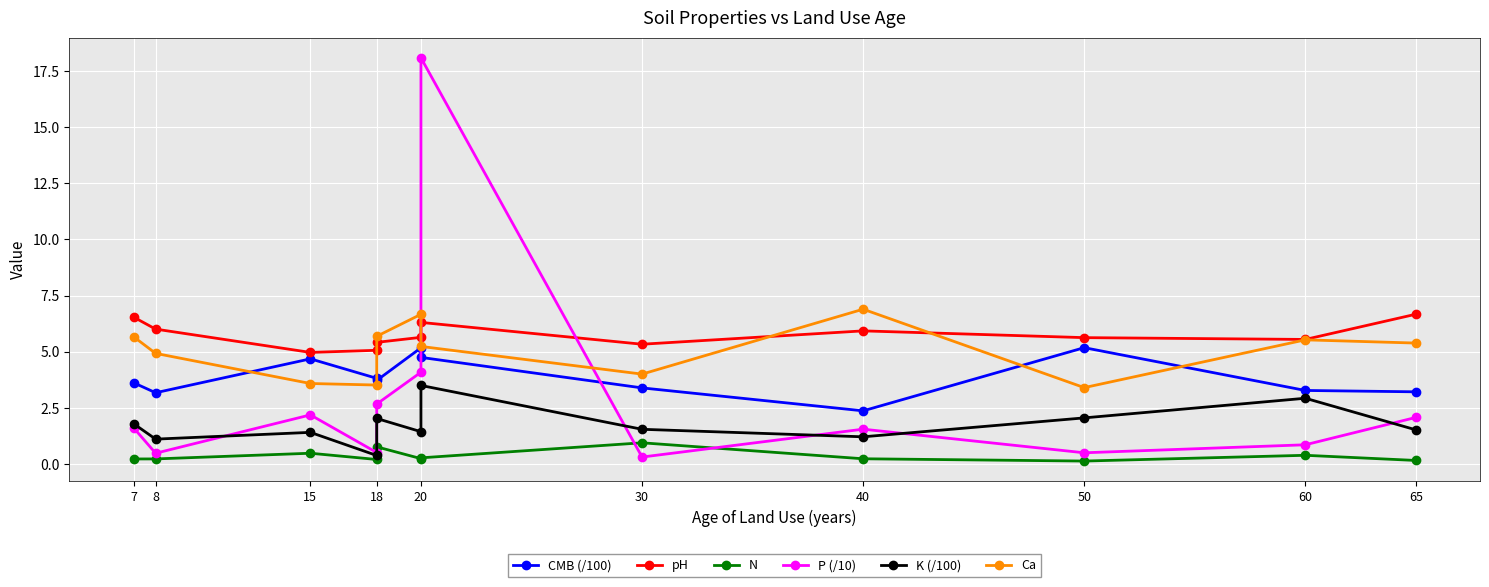

Is it true that pH equals 9.5 at 65?

False